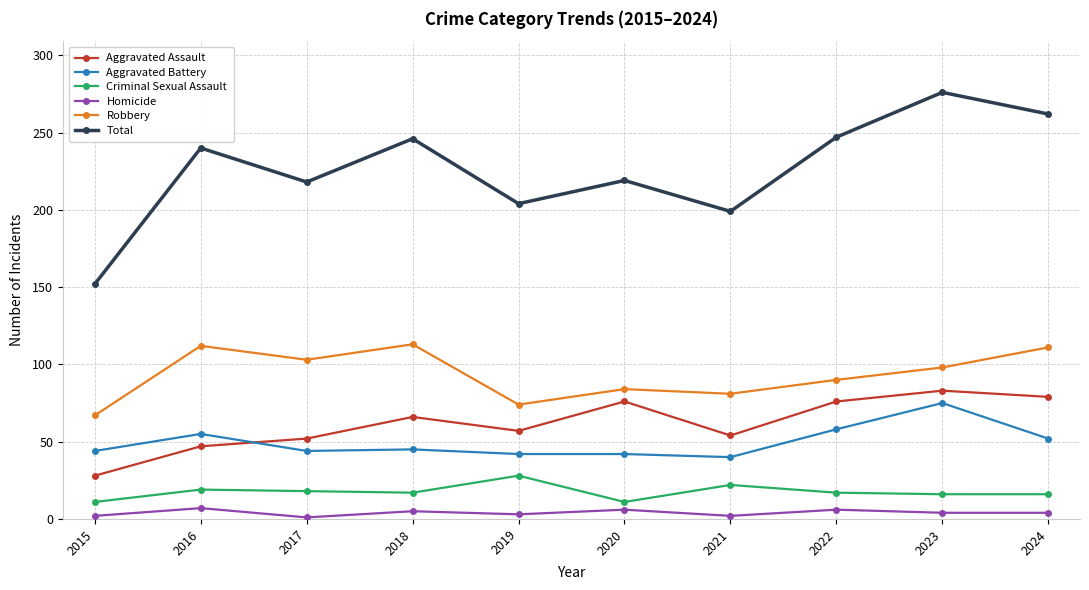

Which series has the widest spread of values?

Total